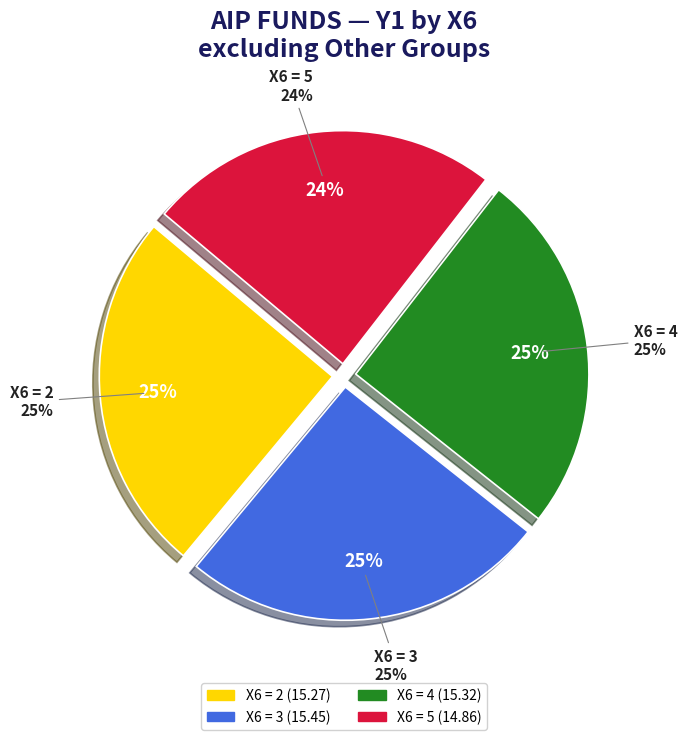

True or false: 26 accounts for 11% of the total.

False